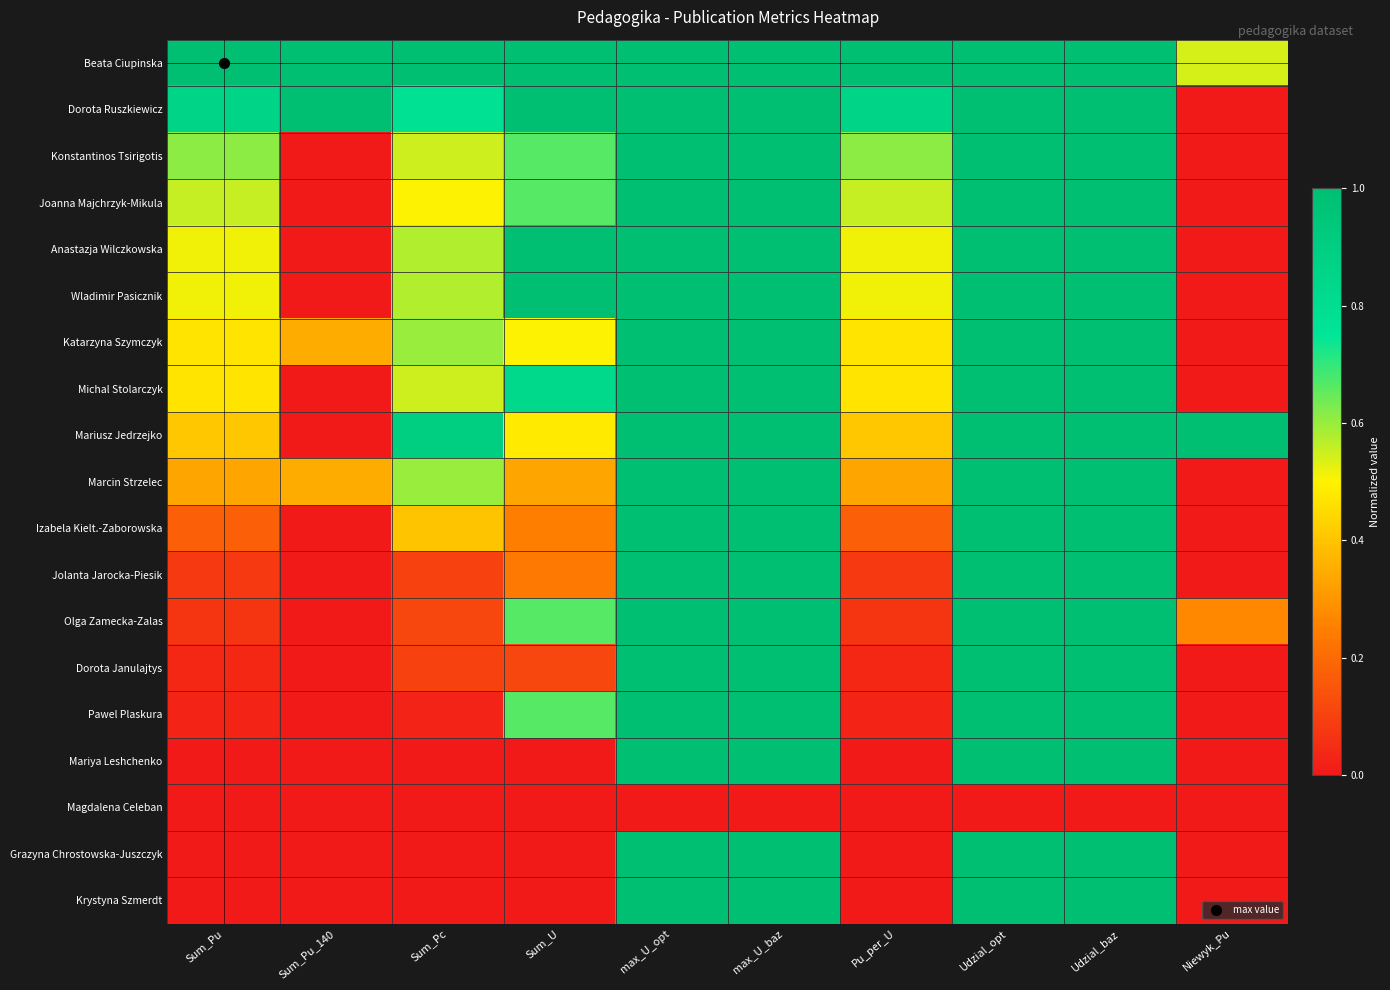

Rank the series by their maximum value, from highest to lowest.

Beata Ciupinska, Dorota Ruszkiewicz, Konstantinos Tsirigotis, Joanna Majchrzyk-Mikula, Anastazja Wilczkowska, Wladimir Pasicznik, Katarzyna Szymczyk, Michal Stolarczyk, Mariusz Jedrzejko, Marcin Strzelec, Izabela Kielt.-Zaborowska, Jolanta Jarocka-Piesik, Olga Zamecka-Zalas, Dorota Janulajtys, Pawel Plaskura, Mariya Leshchenko, Grazyna Chrostowska-Juszczyk, Krystyna Szmerdt, Magdalena Celeban